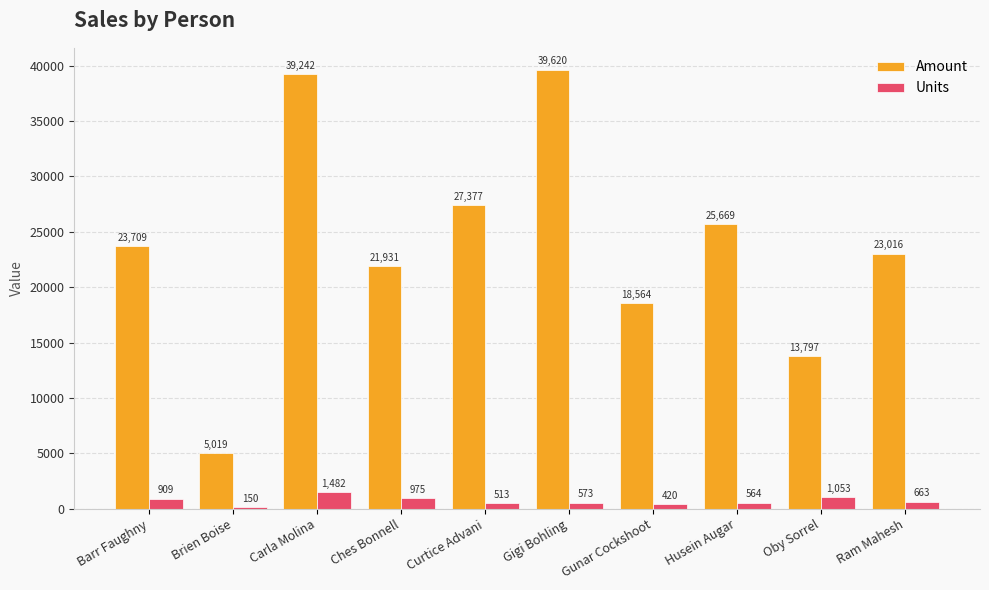

Rank the categories by Units value from highest to lowest.

Carla Molina, Oby Sorrel, Ches Bonnell, Barr Faughny, Ram Mahesh, Gigi Bohling, Husein Augar, Curtice Advani, Gunar Cockshoot, Brien Boise